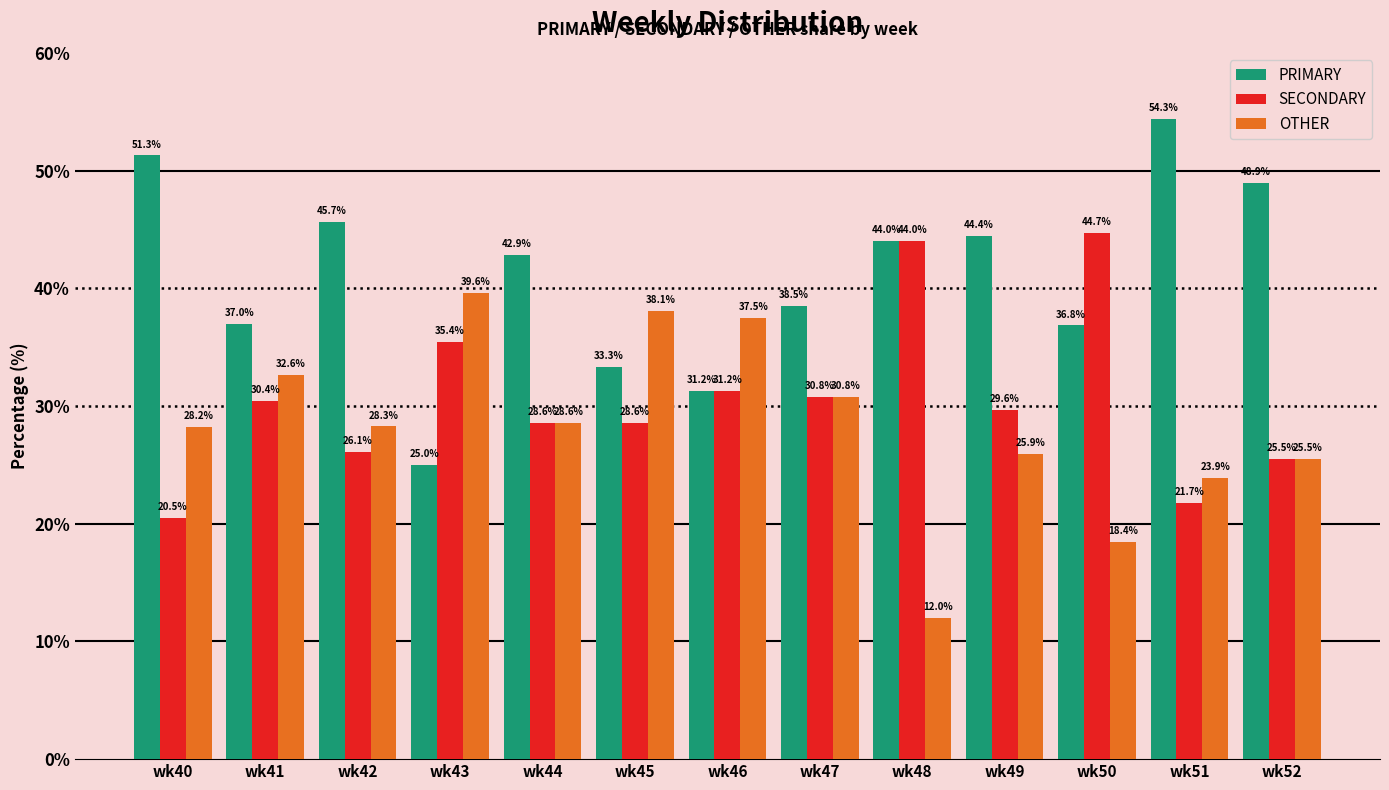

What are all the series names shown in the legend?

PRIMARY, SECONDARY, OTHER